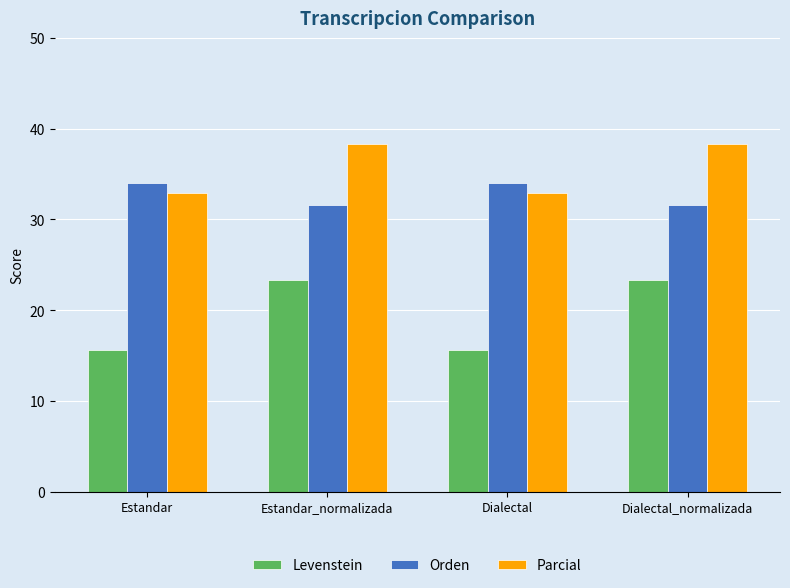

List the series in order of their overall mean, lowest first.

Levenstein, Orden, Parcial